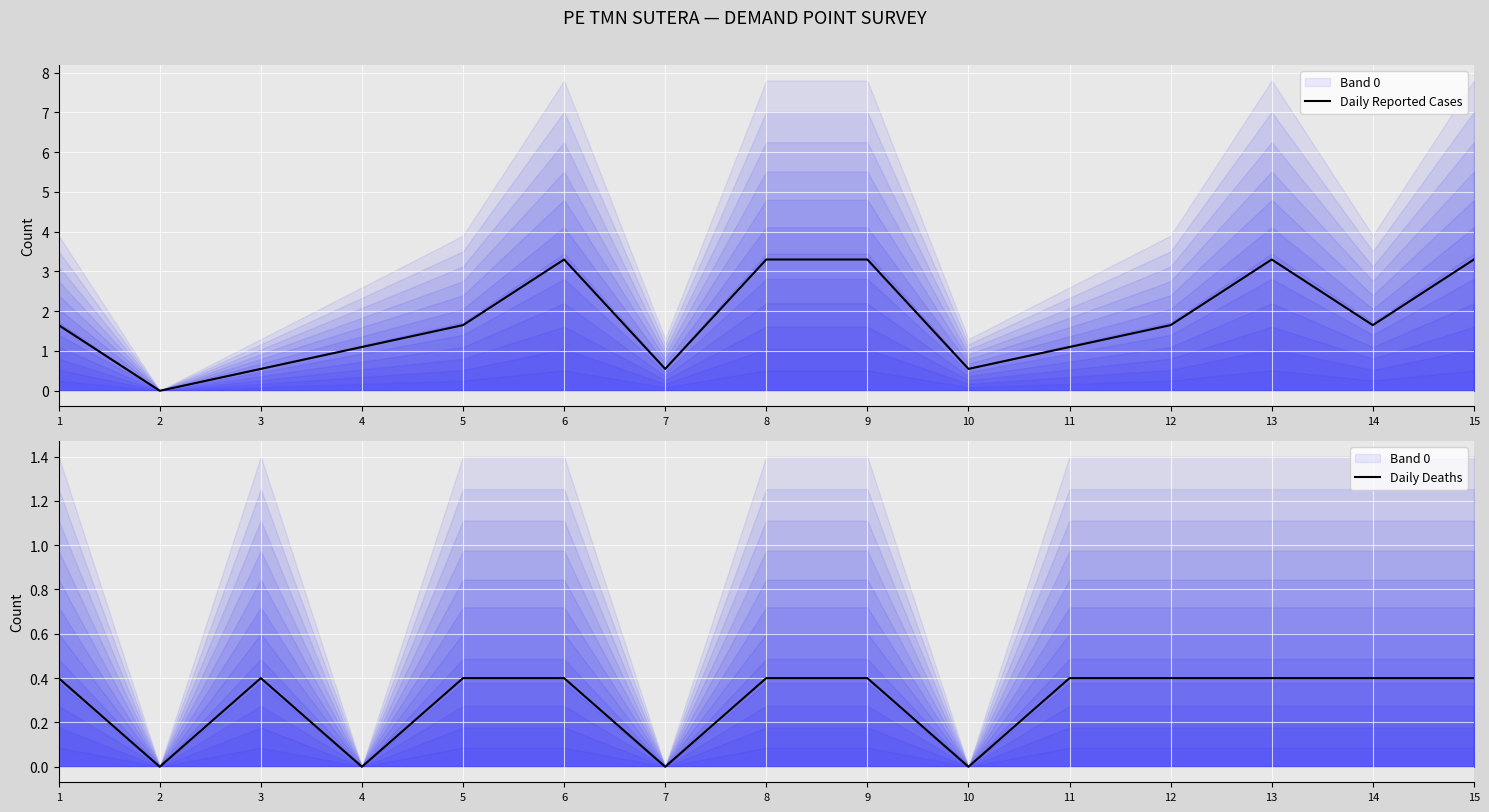

What is the difference between the maximum and second lowest values in the Daily Reported Cases series?

2.8